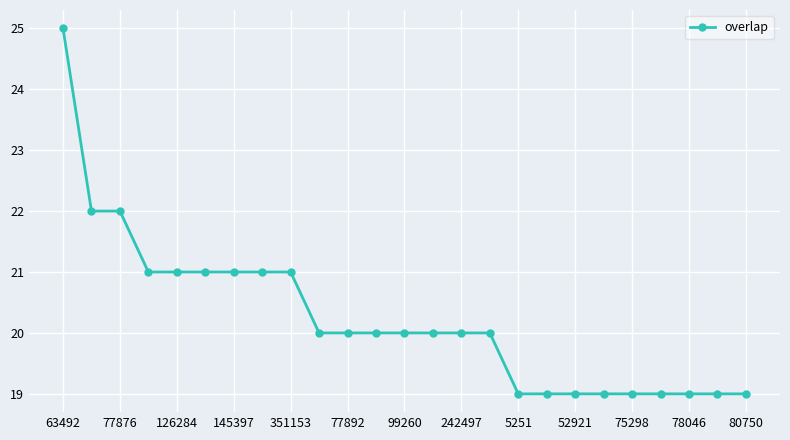

How many lines are shown in the chart?

1